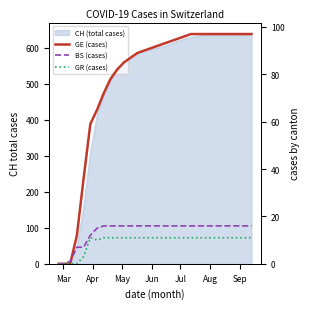

How many lines are shown in the chart?

3